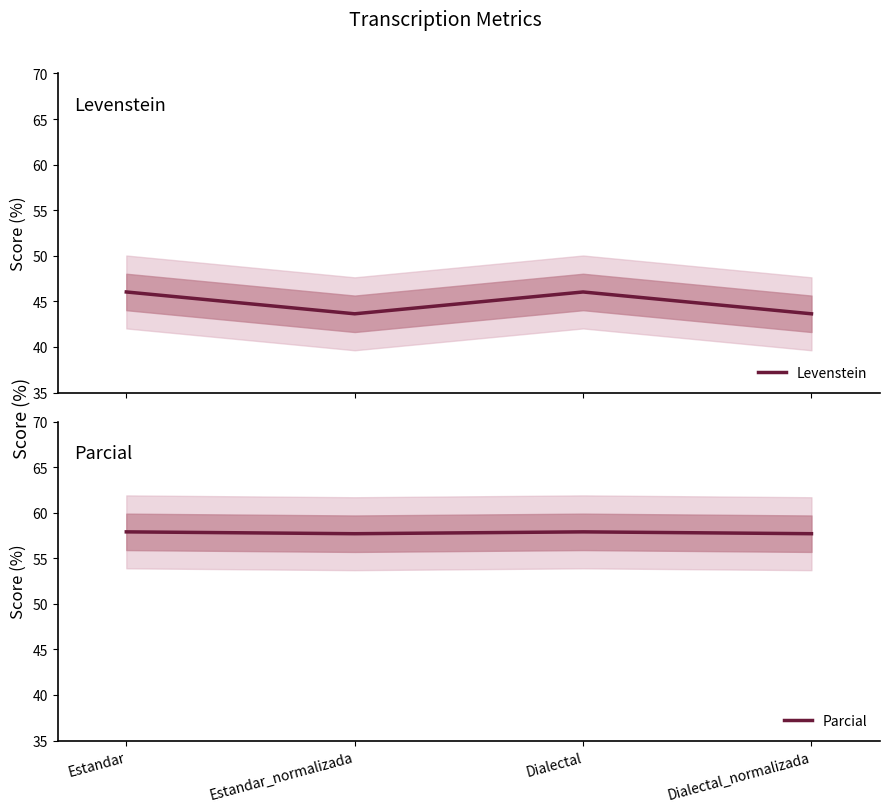

What is the difference between the maximum and second lowest values in the Parcial series?

0.2